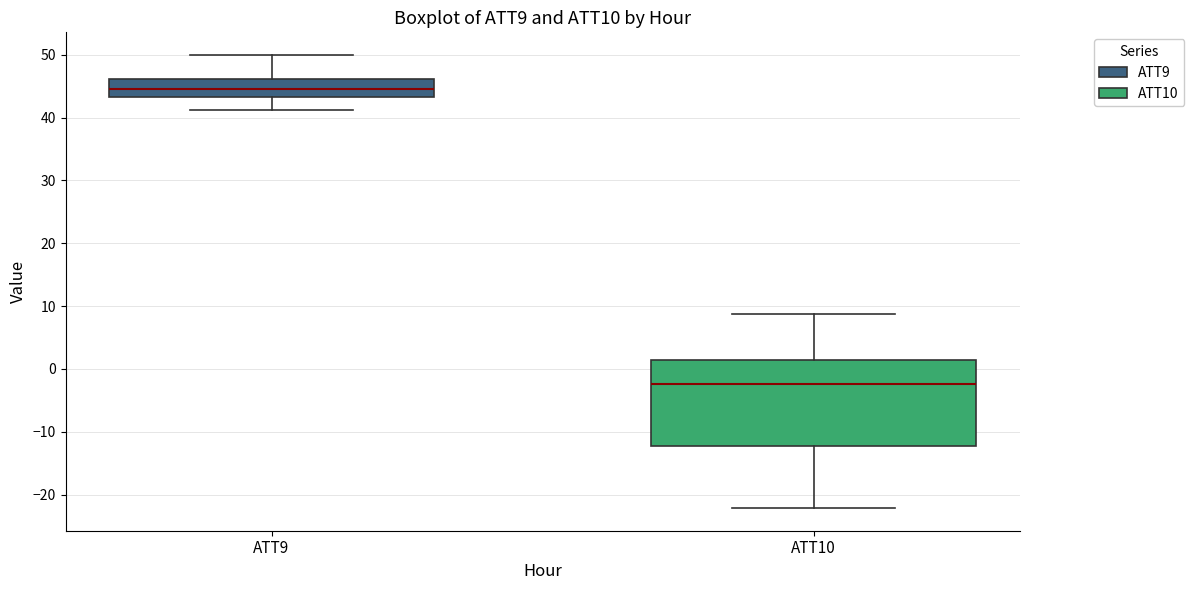

Where does the upper whisker of the box for ATT10 end on the y-axis? The values are not printed on the chart, so give them approximately, as read against the axis.

9